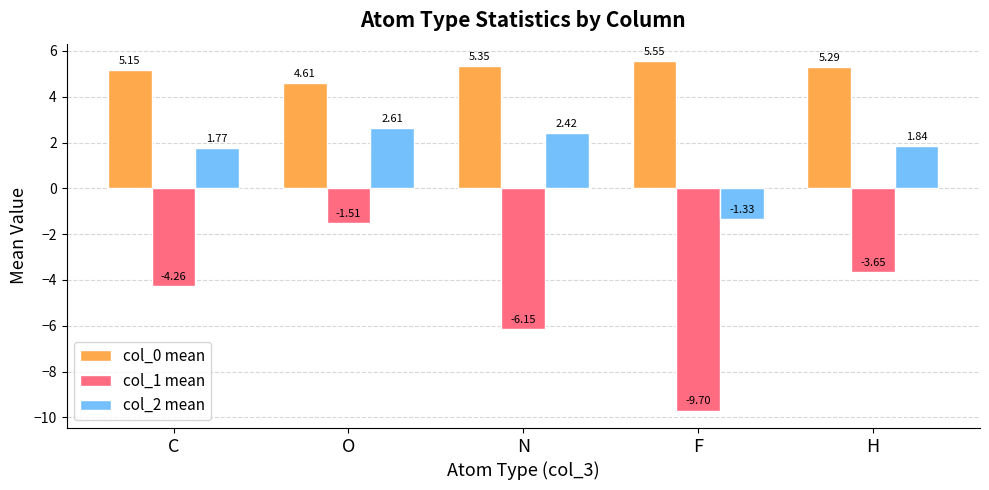

Which series changed the most between C and H?

col_1 mean